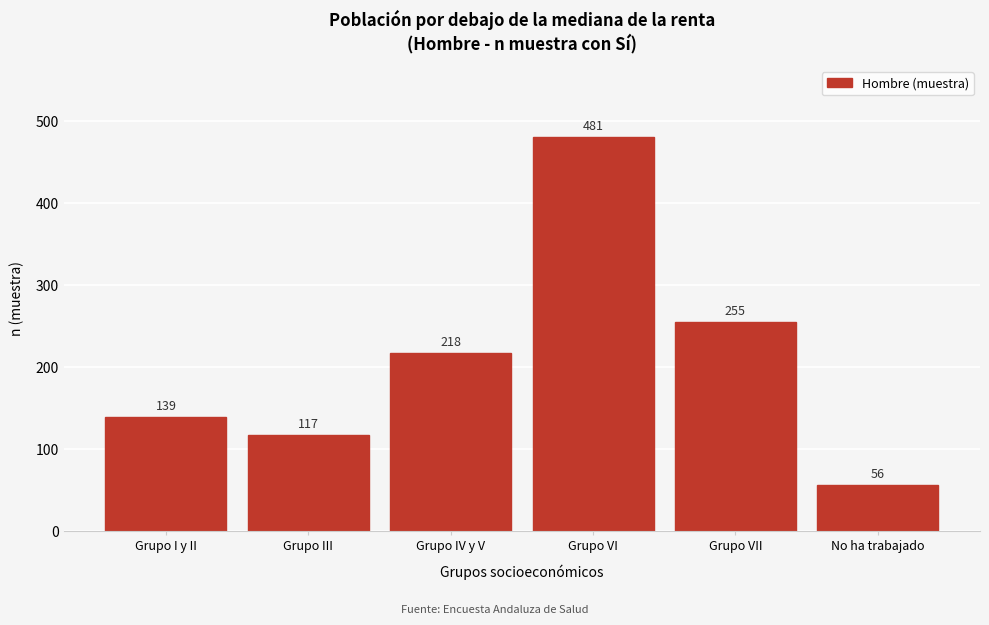

Reading left to right, extract all data points from this chart.

Grupo I y II=139	Grupo III=117	Grupo IV y V=218	Grupo VI=481	Grupo VII=255	No ha trabajado=56